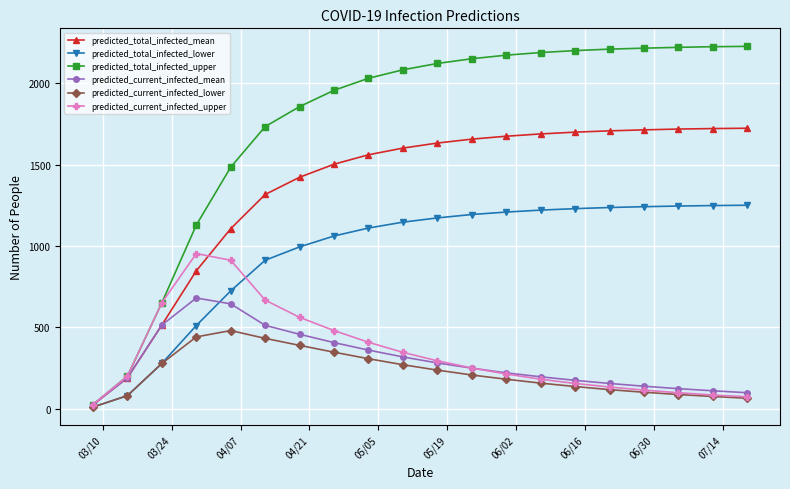

Which series has the largest total across all categories?

predicted_total_infected_upper